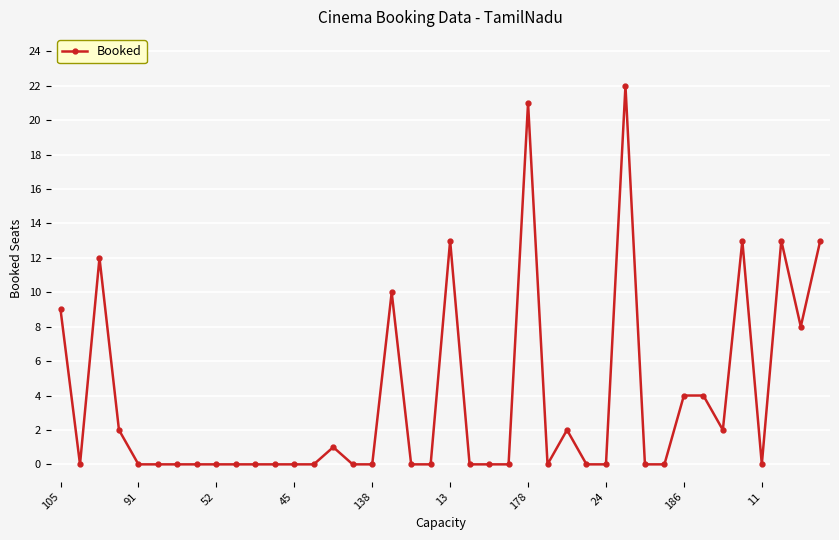

True or false: the data has more than 2 interior local peaks.

True